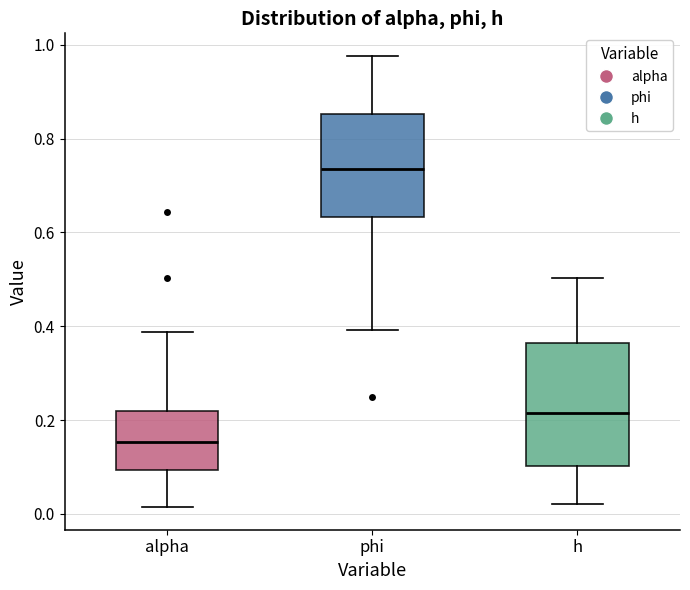

Which box has the lowest median line?

alpha